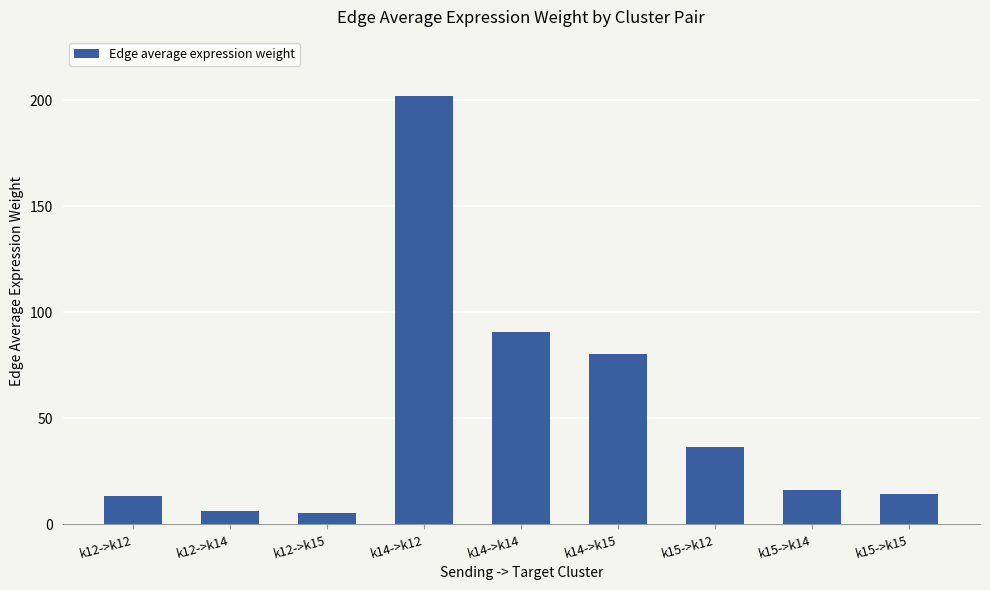

How many series are shown in this chart?

1